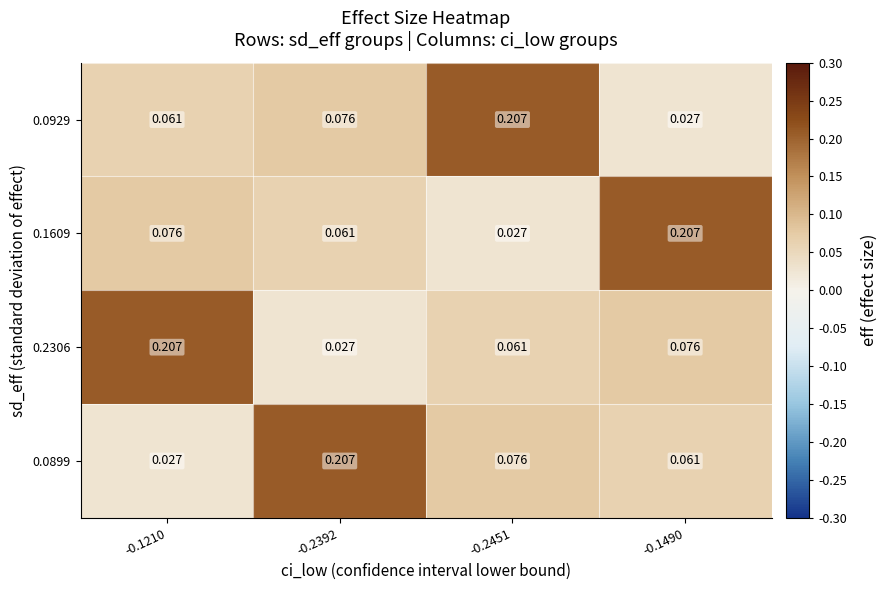

At how many categories does at least one series exceed 0?

4